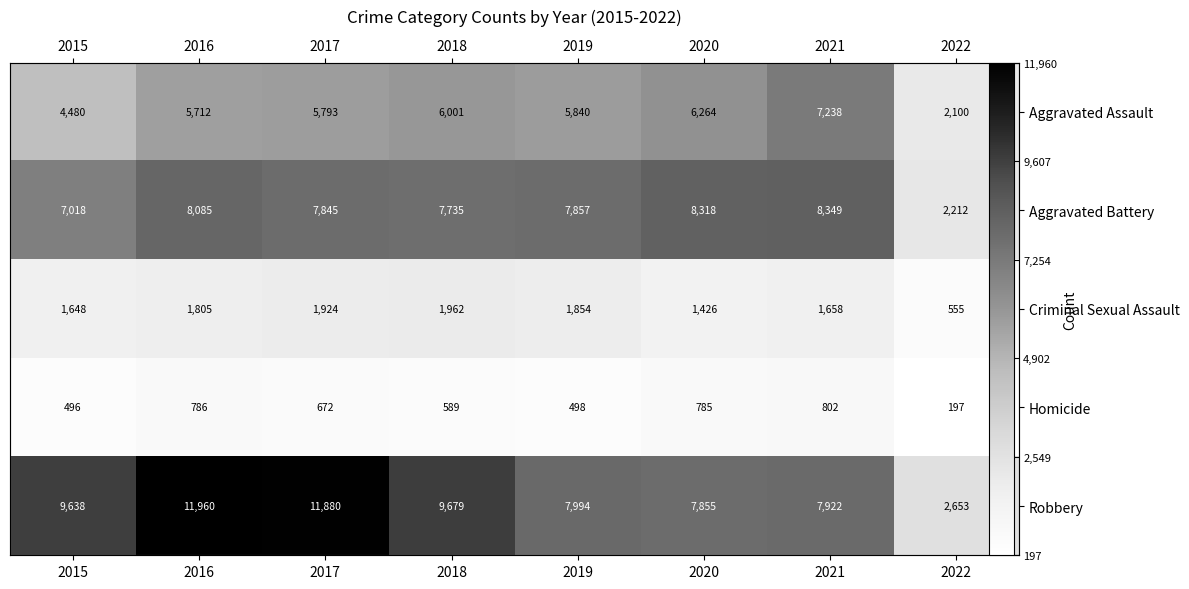

What is the total value across all series at 2018?

25966